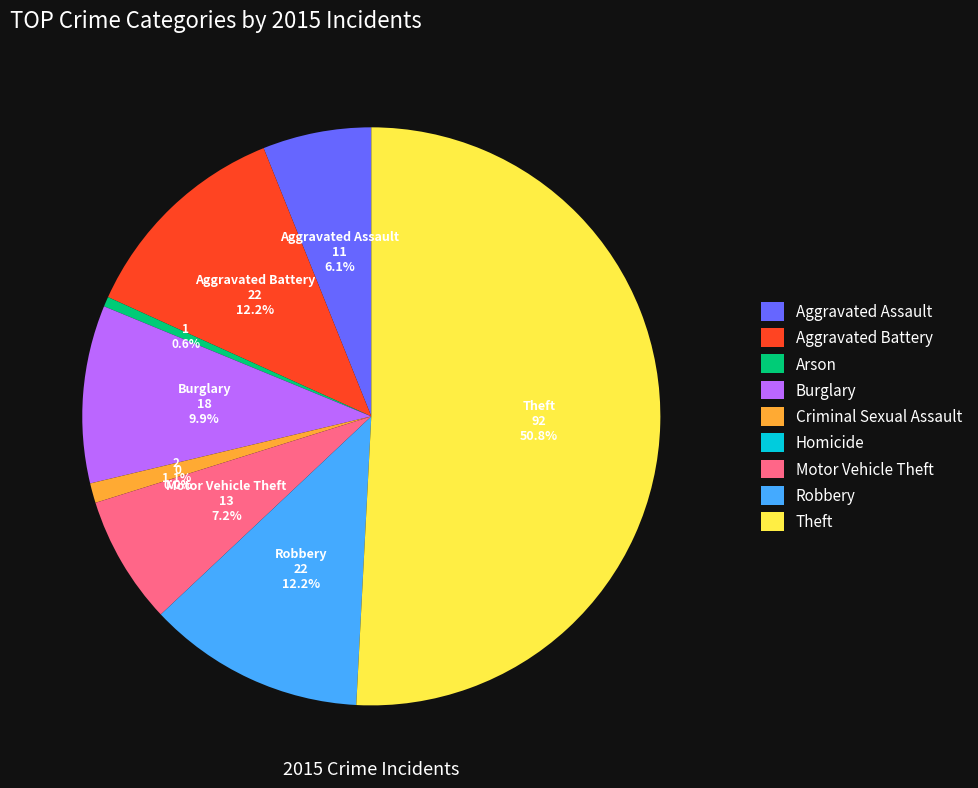

What is the total percentage of Motor Vehicle Theft and Criminal Sexual Assault?

8.3%